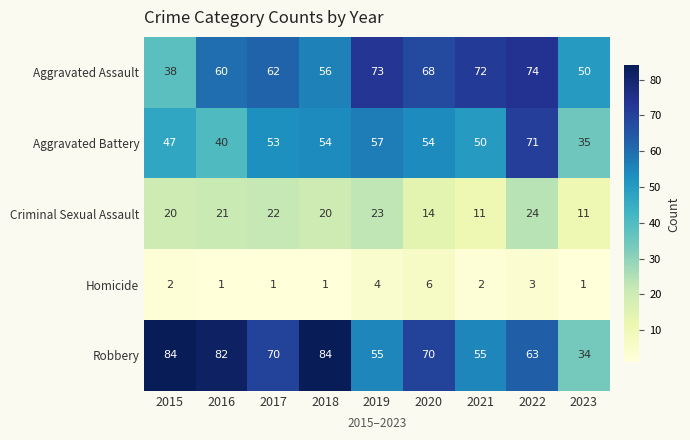

What is the difference between the maximum and minimum values in the Aggravated Battery series?

36